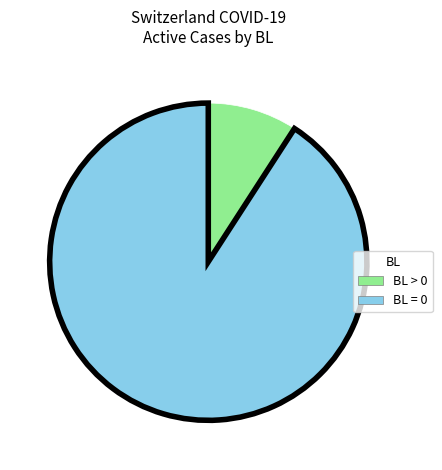

Is there any slice that represents more than half of the pie?

Yes